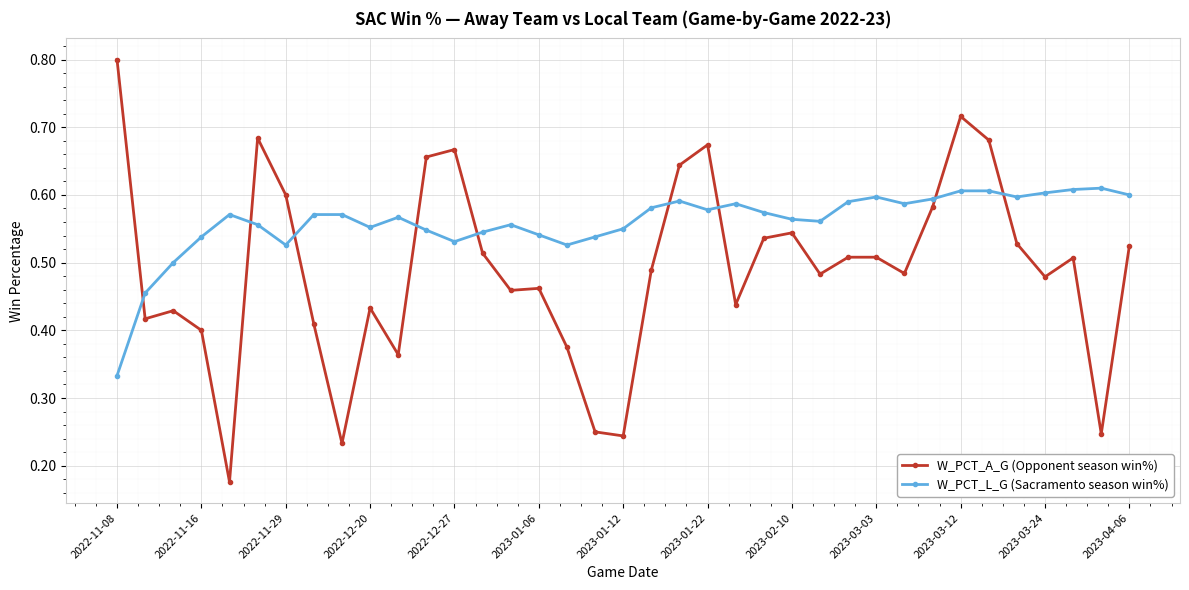

What is the sum of all W_PCT_L_G (Sacramento season win%) values?

20.7